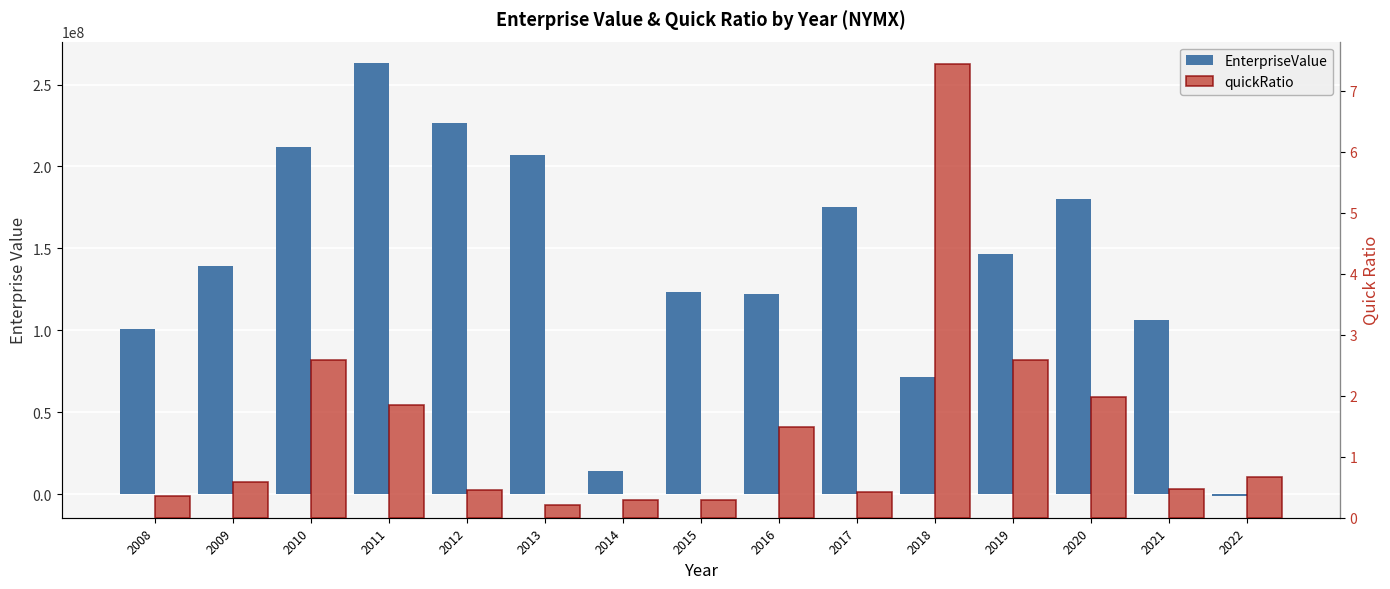

Reading right to left, list all the values displayed in this chart.

EnterpriseValue: -1230000.0	106129800.0	179896040.0	146367000.0	71264460.0	174993320.0	122147066.1	123120730.4	14188110.6	206980809.6	226558554.1	262969041.8	211686712.4	139404566.3	100886780.0
quickRatio: 0.7	0.5	2.0	2.6	7.4	0.4	1.5	0.3	0.3	0.2	0.5	1.8	2.6	0.6	0.4